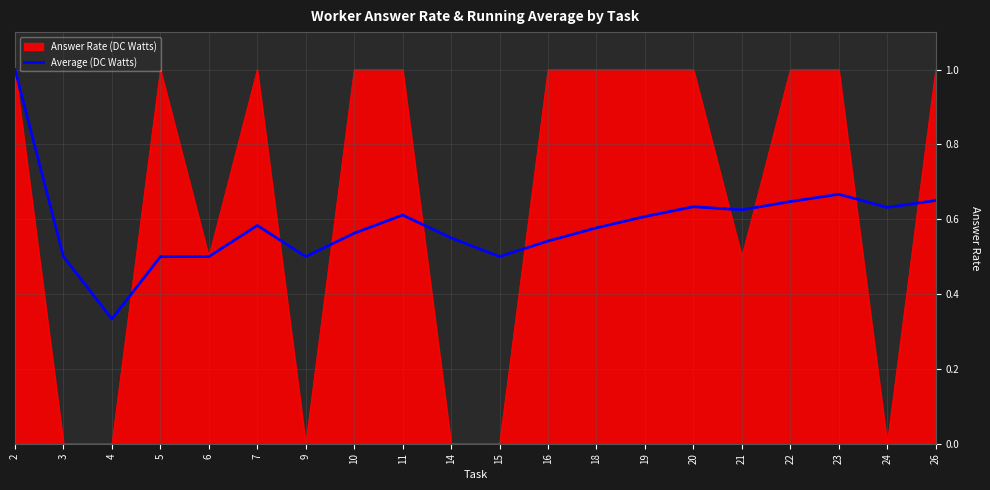

What is the greatest value displayed?

1.0